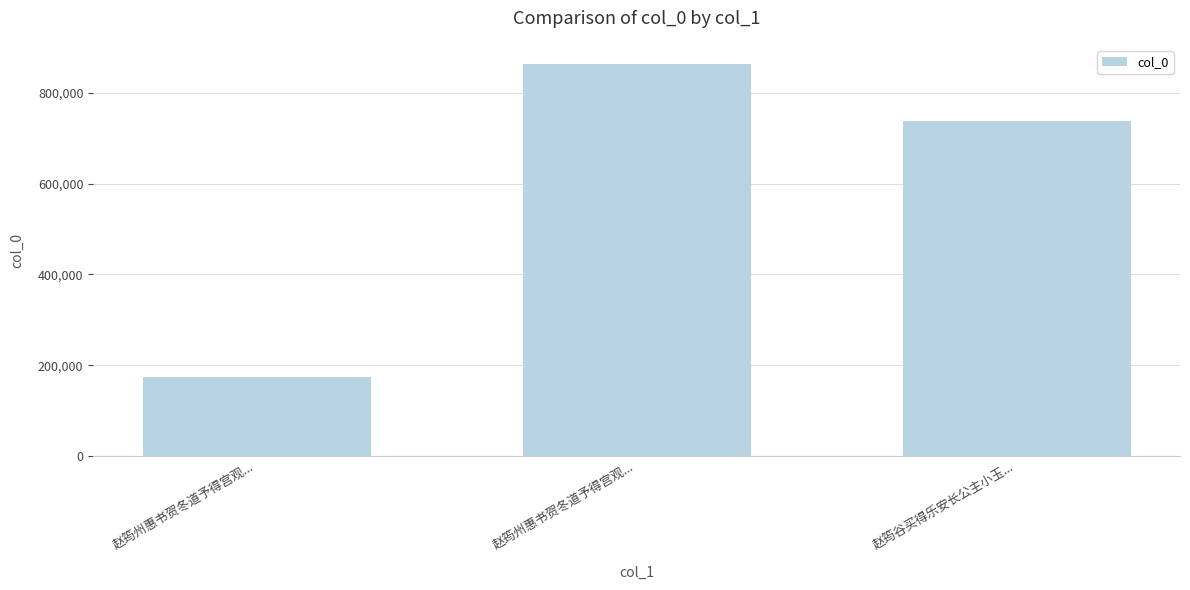

The chart shows a value of 1279848 at 赵筠州惠书贺冬道予得宫观.... True or false?

False